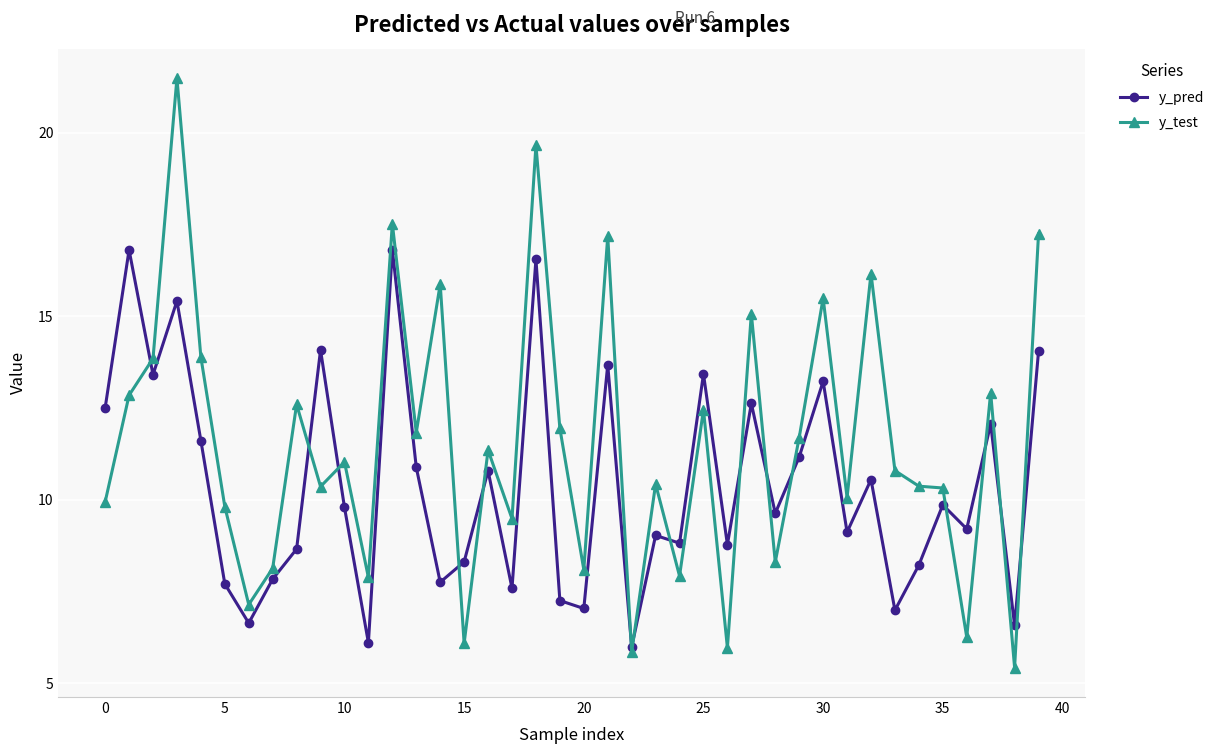

What is the sum of all y_test values?

460.5